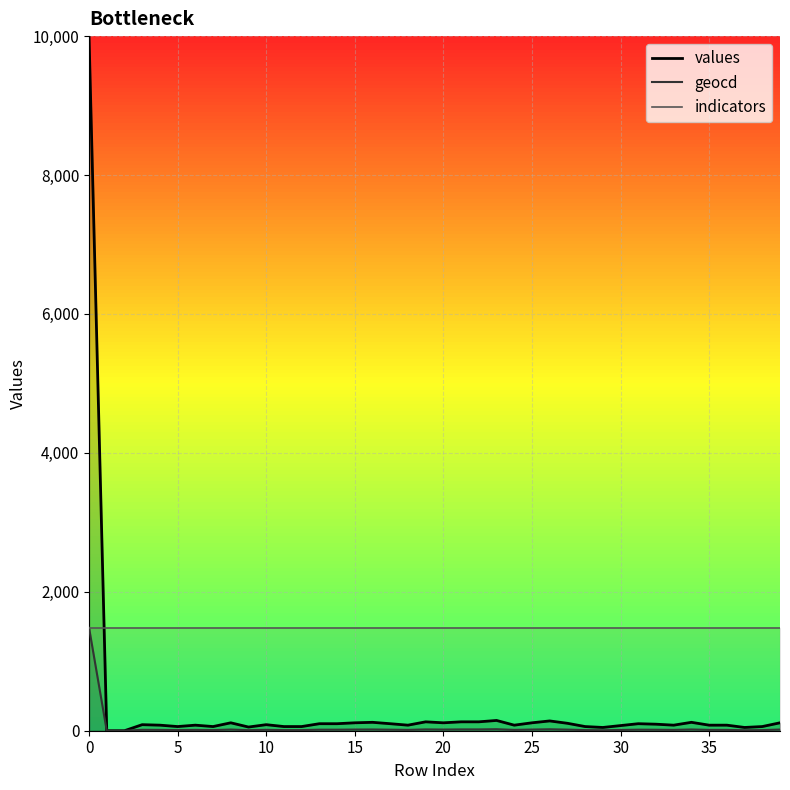

Between 18 and 36, which is larger?

18